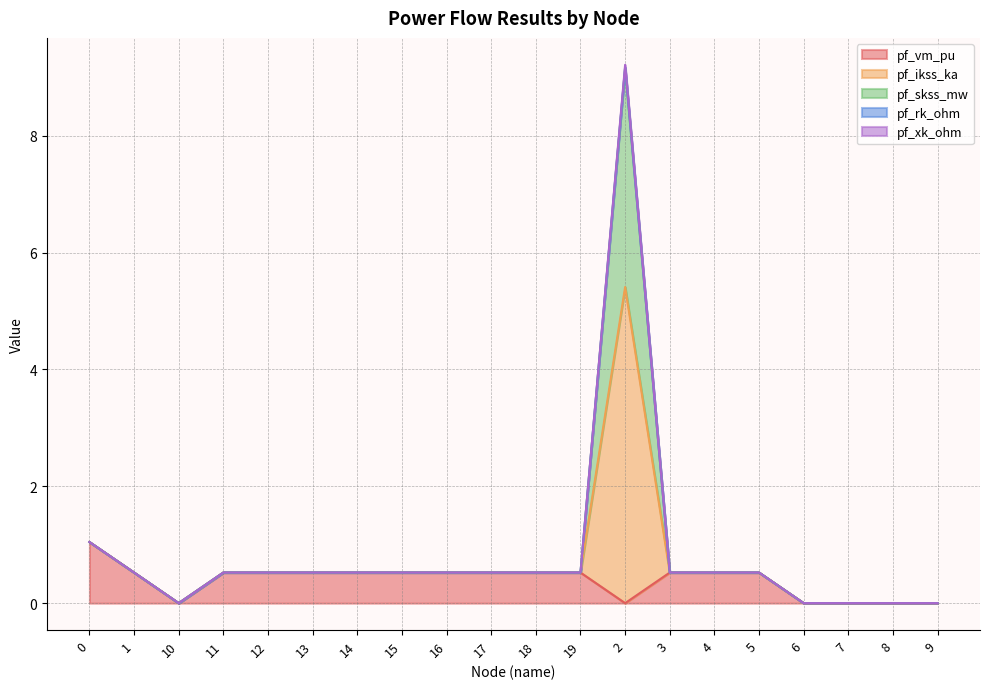

What is the total value across all series at 18?

0.5